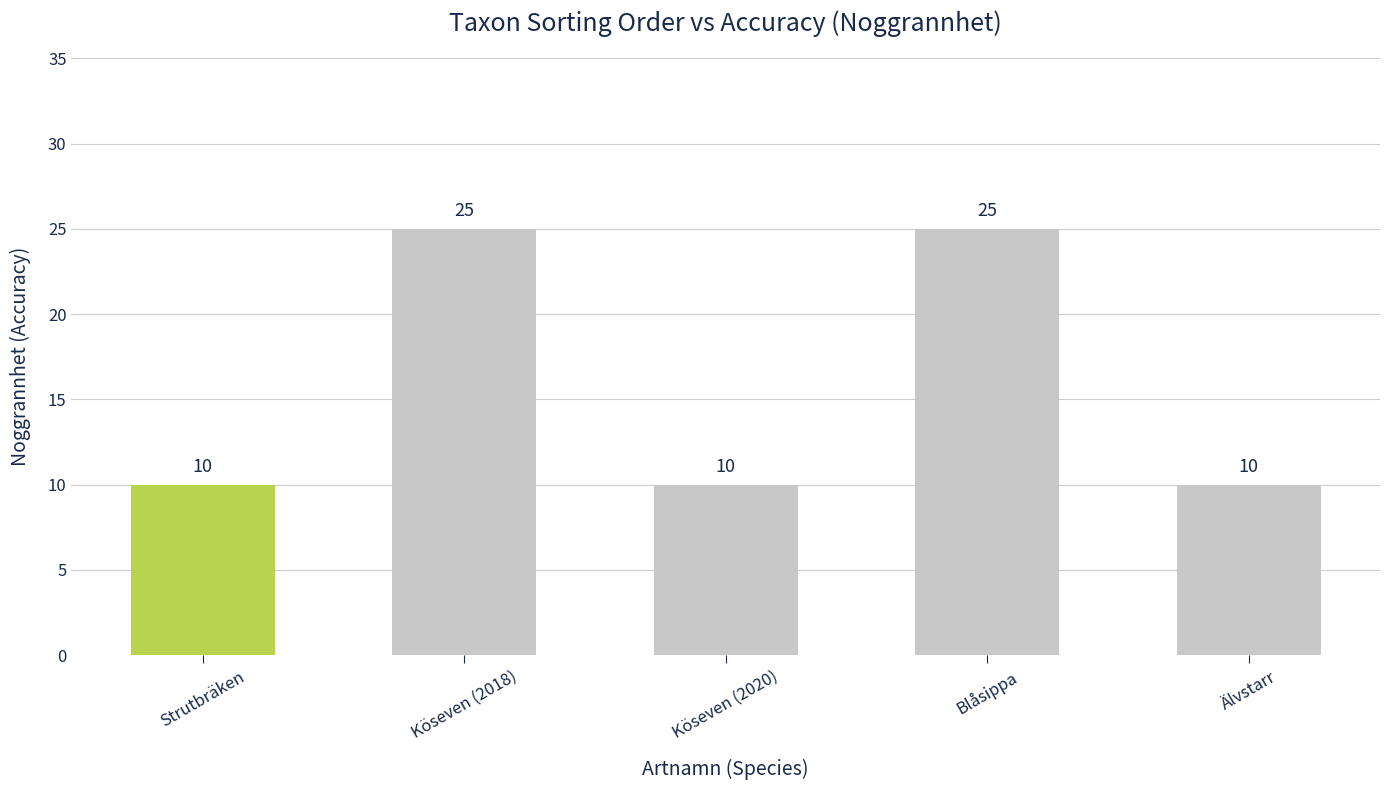

Is it true that the value at Älvstarr is 3?

False